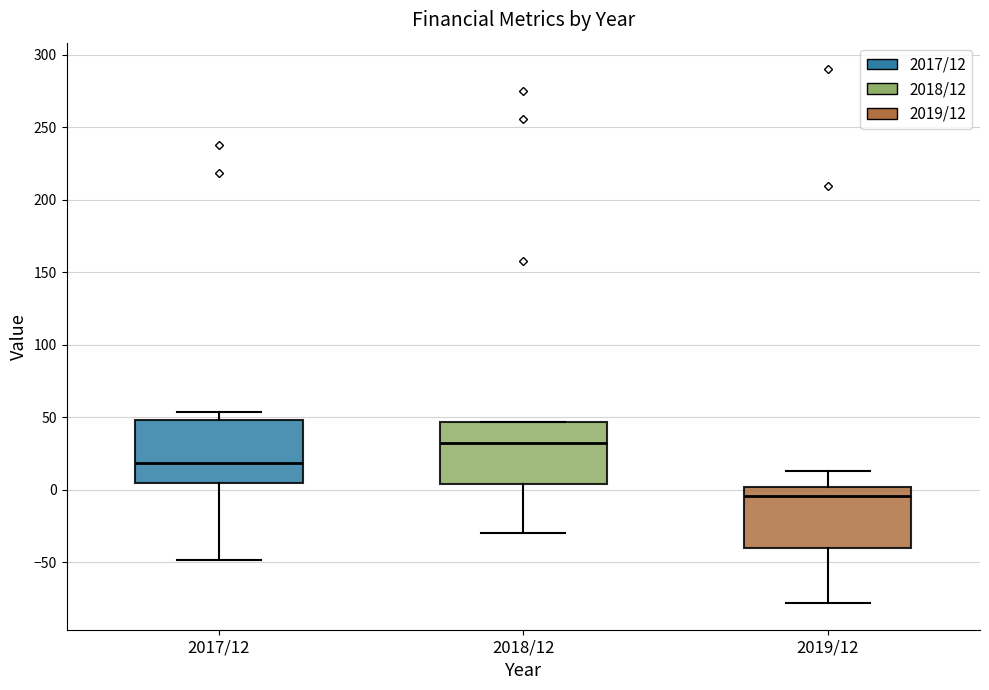

Reading left to right, read every box against the y-axis: the position of its median line, the range the box covers, and the ends of its whiskers. The values are not printed on the chart, so give them approximately, as read against the axis.

2017/12: median 20, box 5 to 50, whiskers -50 to 55
2018/12: median 30, box 5 to 45, whiskers -30 to 45
2019/12: median -5, box -40 to 0, whiskers -80 to 15